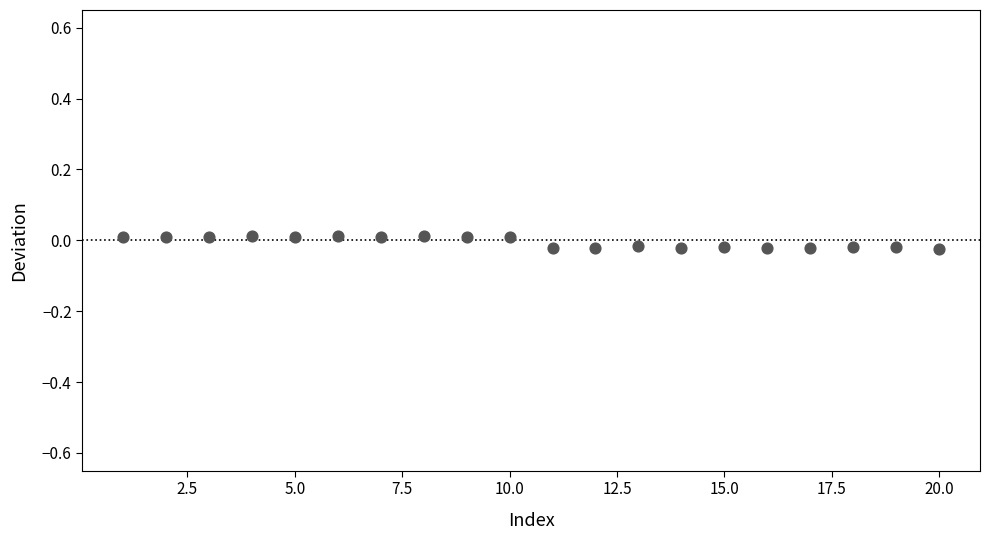

What is the range of X values (max minus min)?

19.0